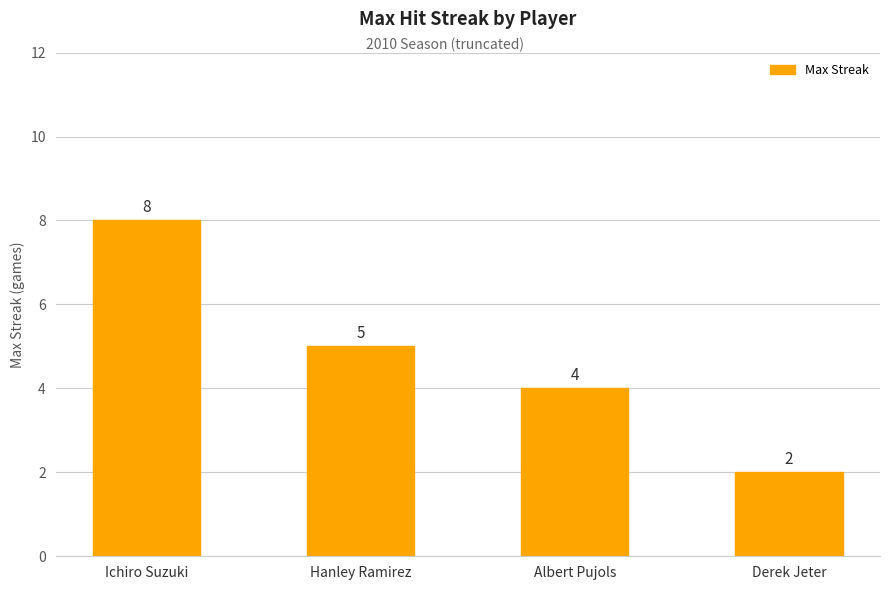

At which label does the data first exceed 5?

Ichiro Suzuki